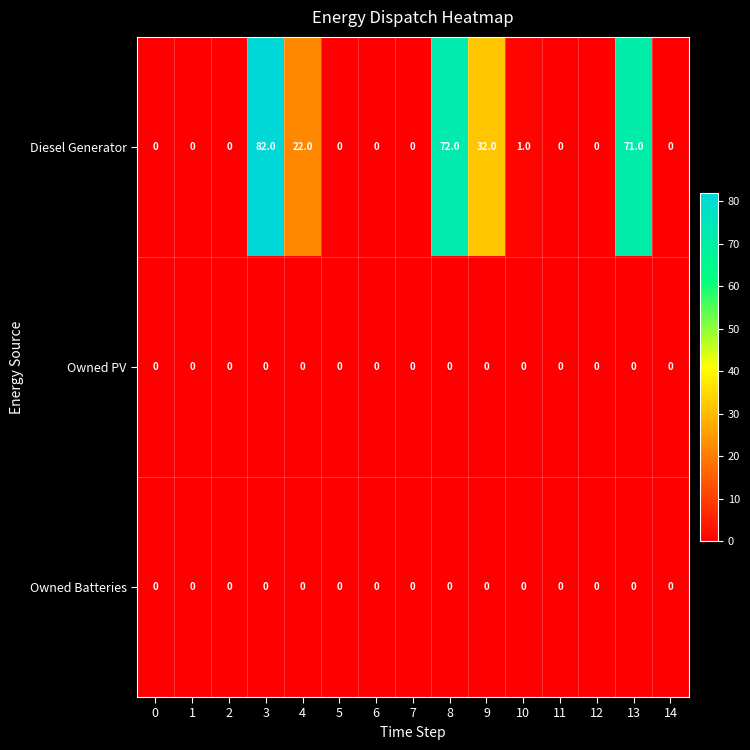

Count the number of data series in this chart.

3